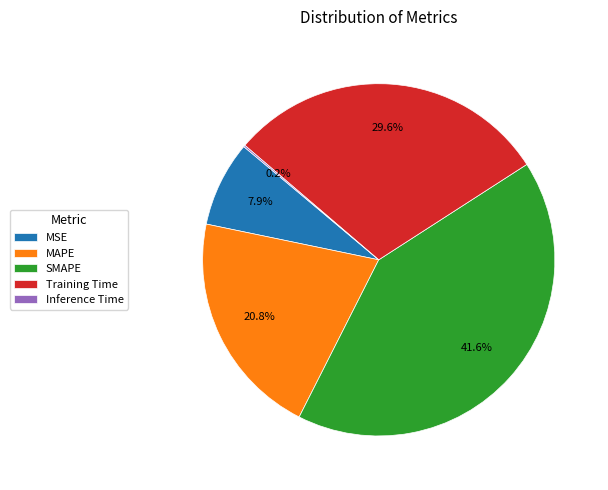

Which slice is the largest?

SMAPE